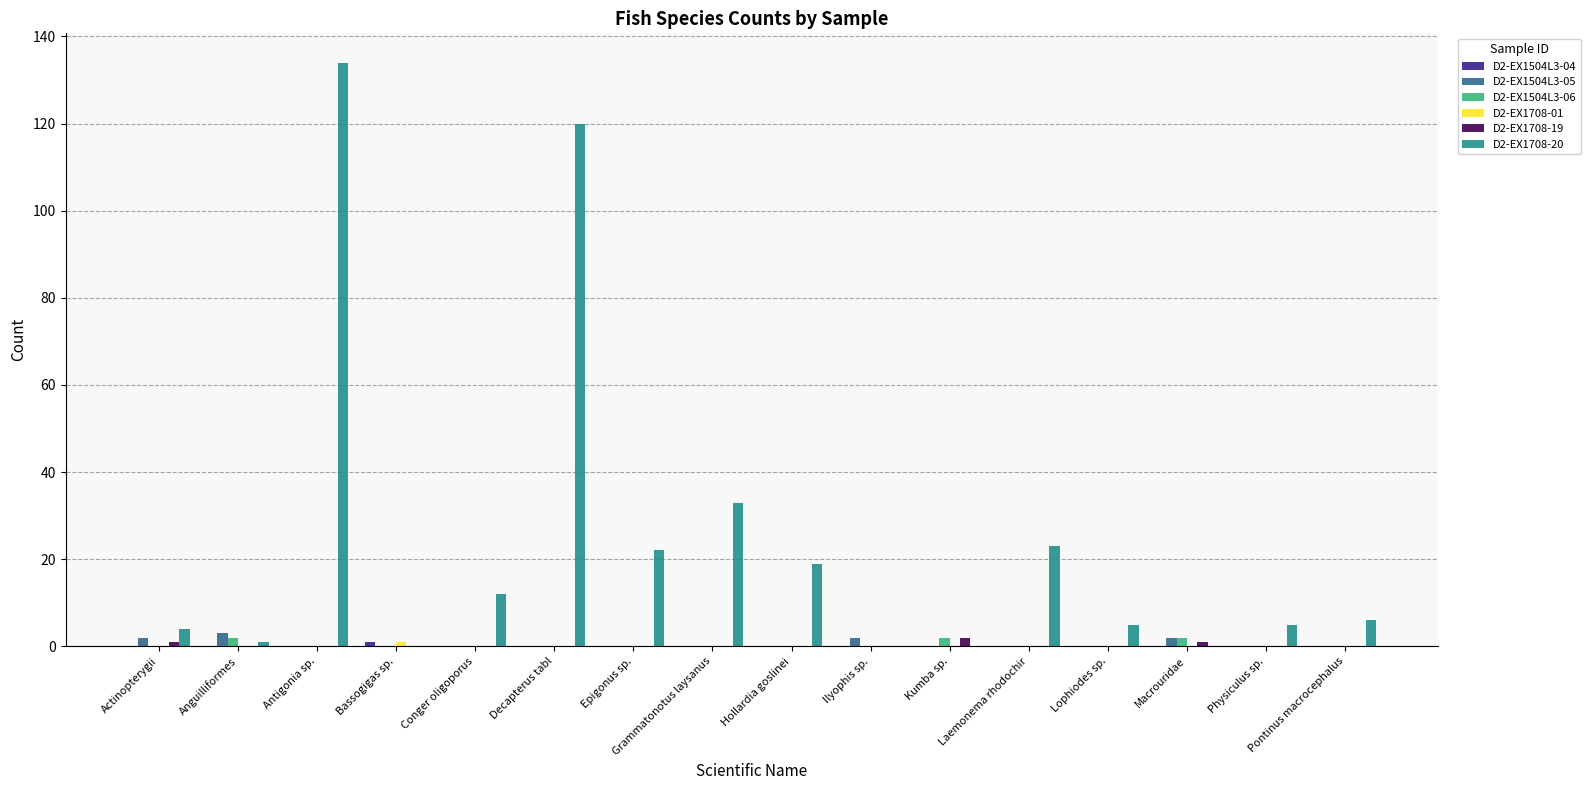

What is the greatest value displayed?

134